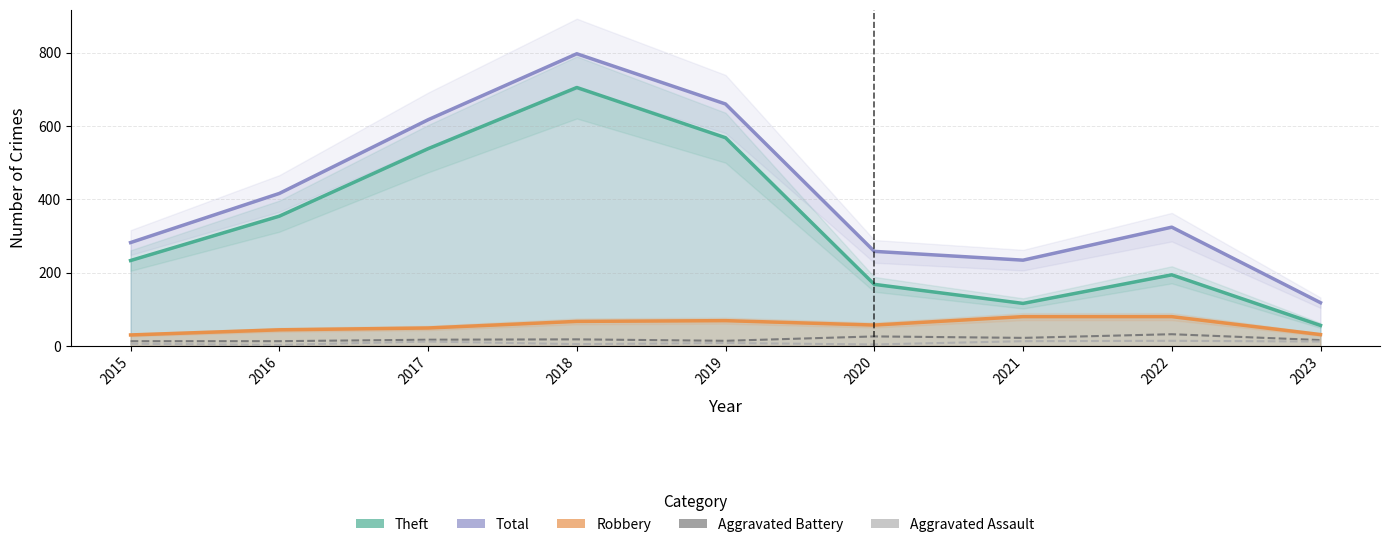

Is it true that Aggravated Battery equals 43 at 2022?

False